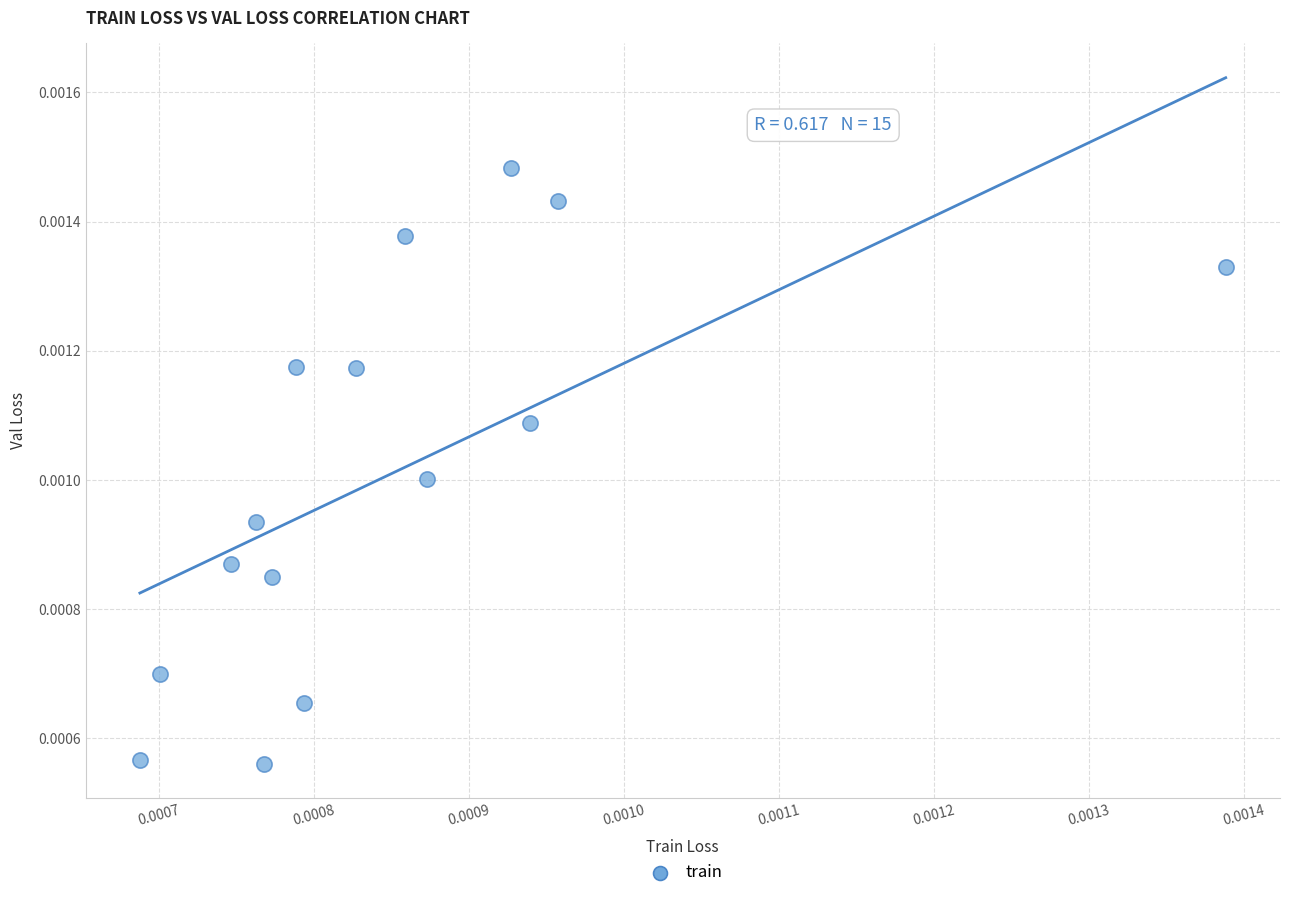

How many data points are displayed?

15